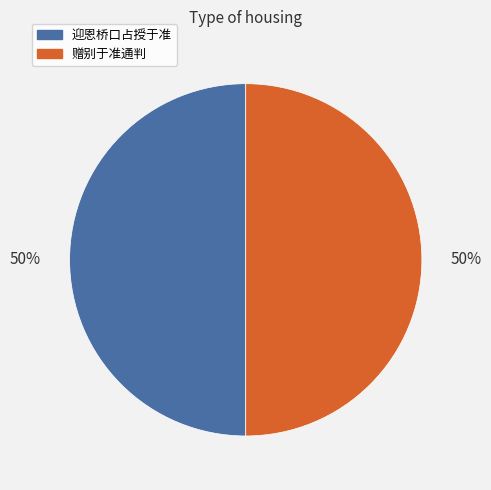

What is the ratio of the value at 赠别于准通判 to the value at 迎恩桥口占授于准?

1.0